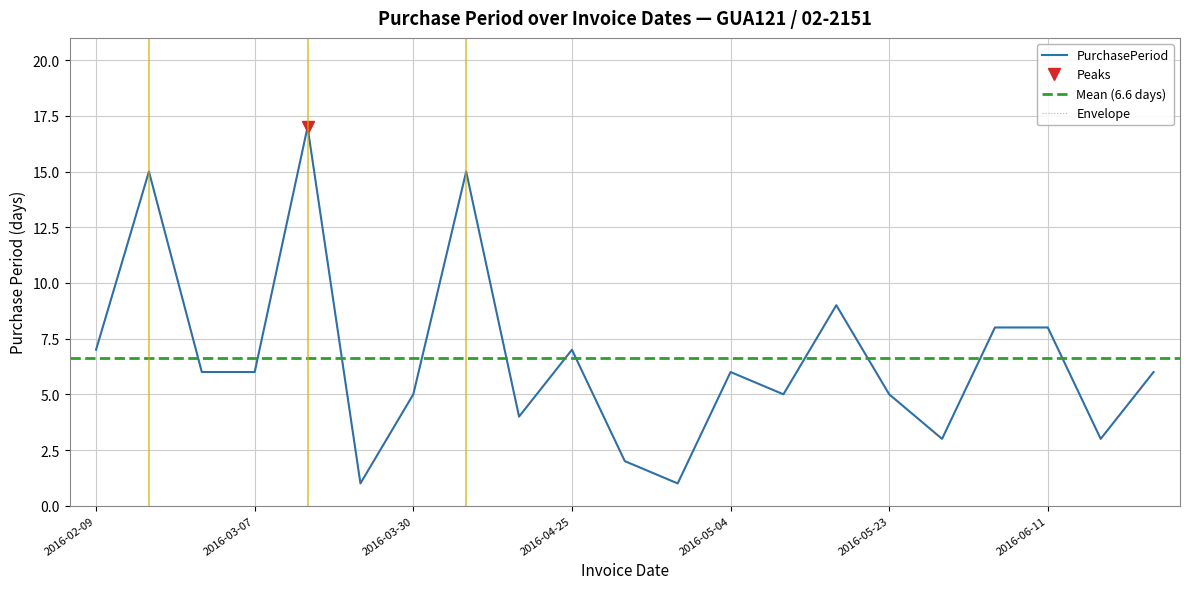

How many distinct data groups are displayed?

1